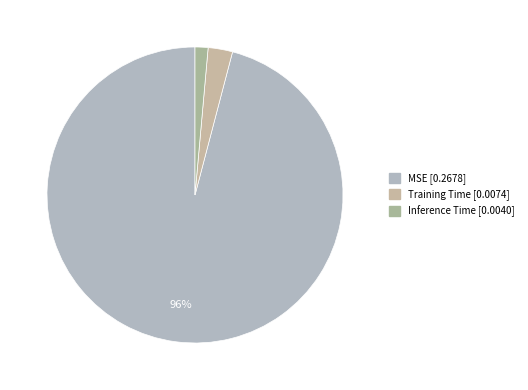

How many segments does this pie chart have?

3